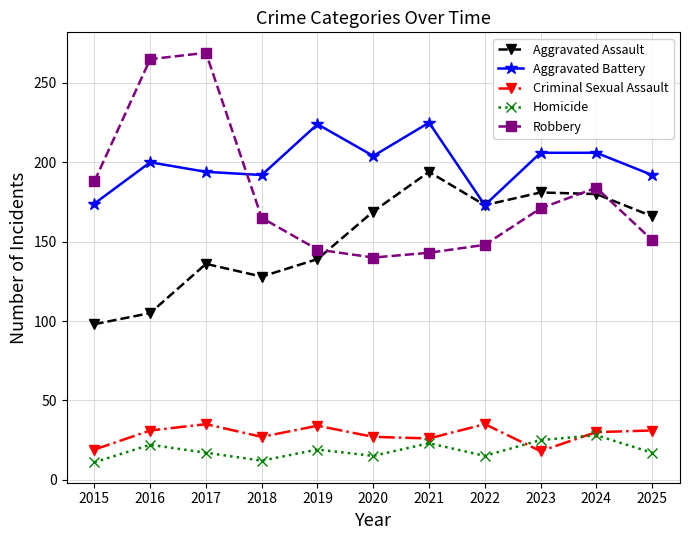

Does the chart display data point markers on the line(s)?

Yes